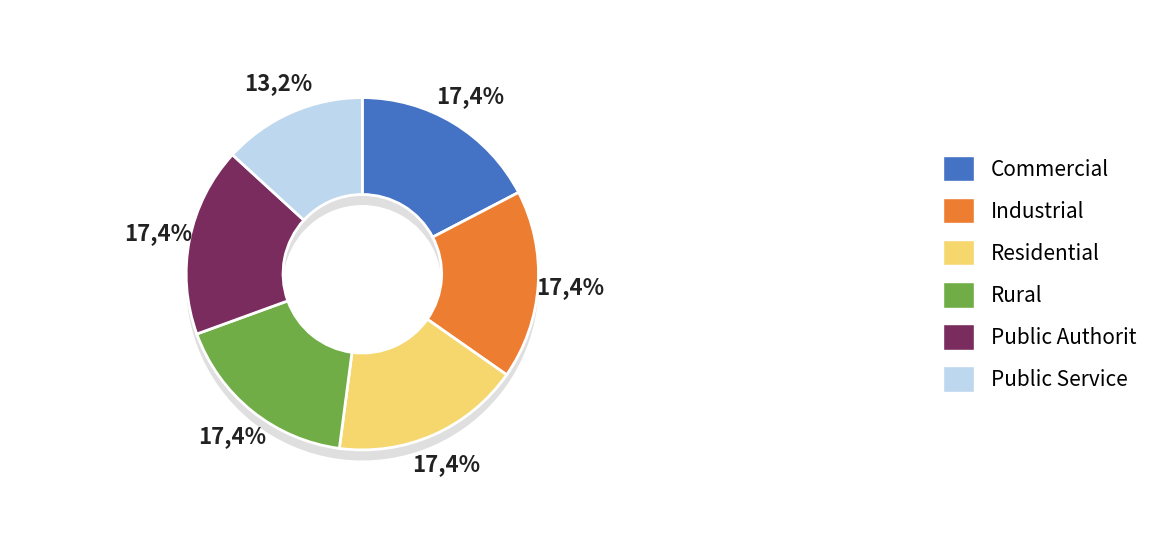

How many segments does this pie chart have?

6